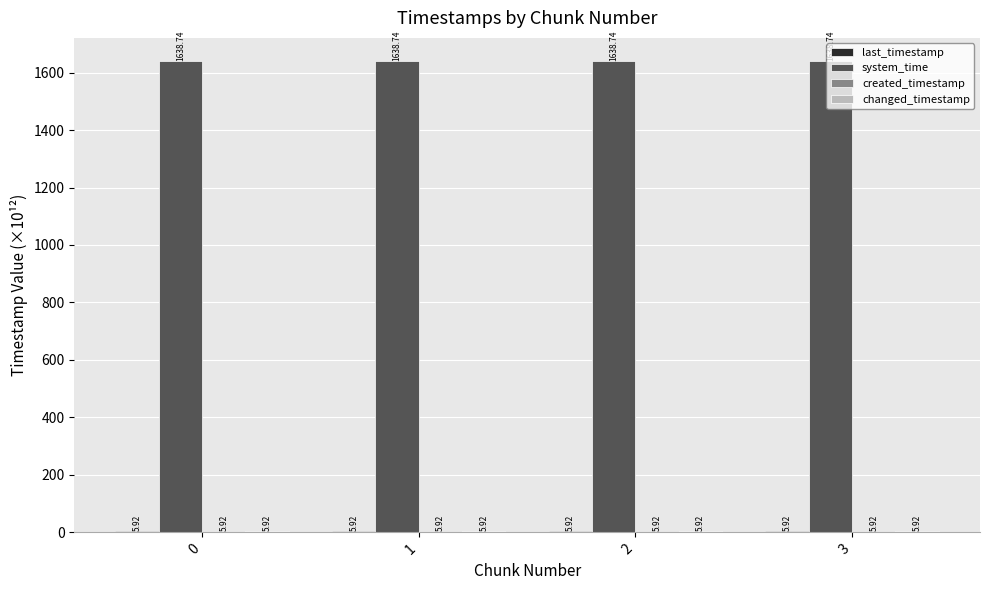

Which series has the largest total across all categories?

system_time